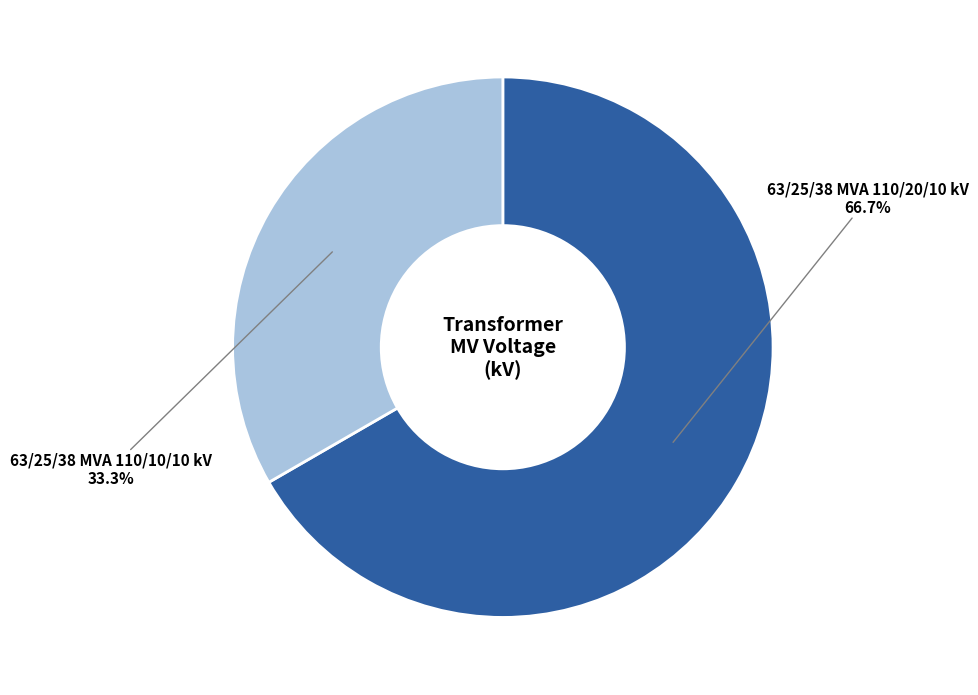

Which has a higher value, 63/25/38 MVA 110/20/10 kV or 63/25/38 MVA 110/10/10 kV?

63/25/38 MVA 110/20/10 kV